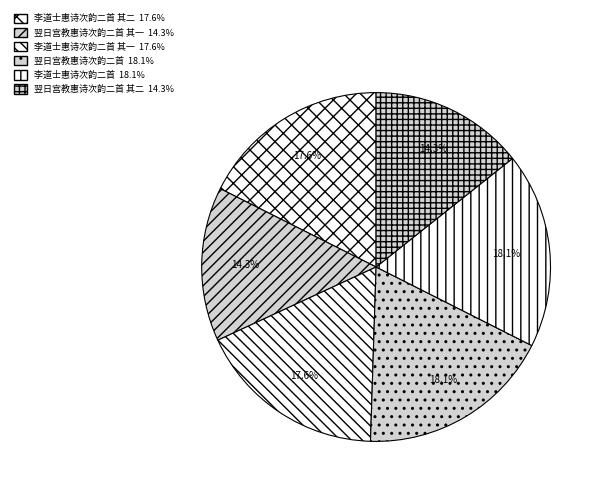

What is the smallest slice in the pie chart?

翌日宫教惠诗次韵二首 其二